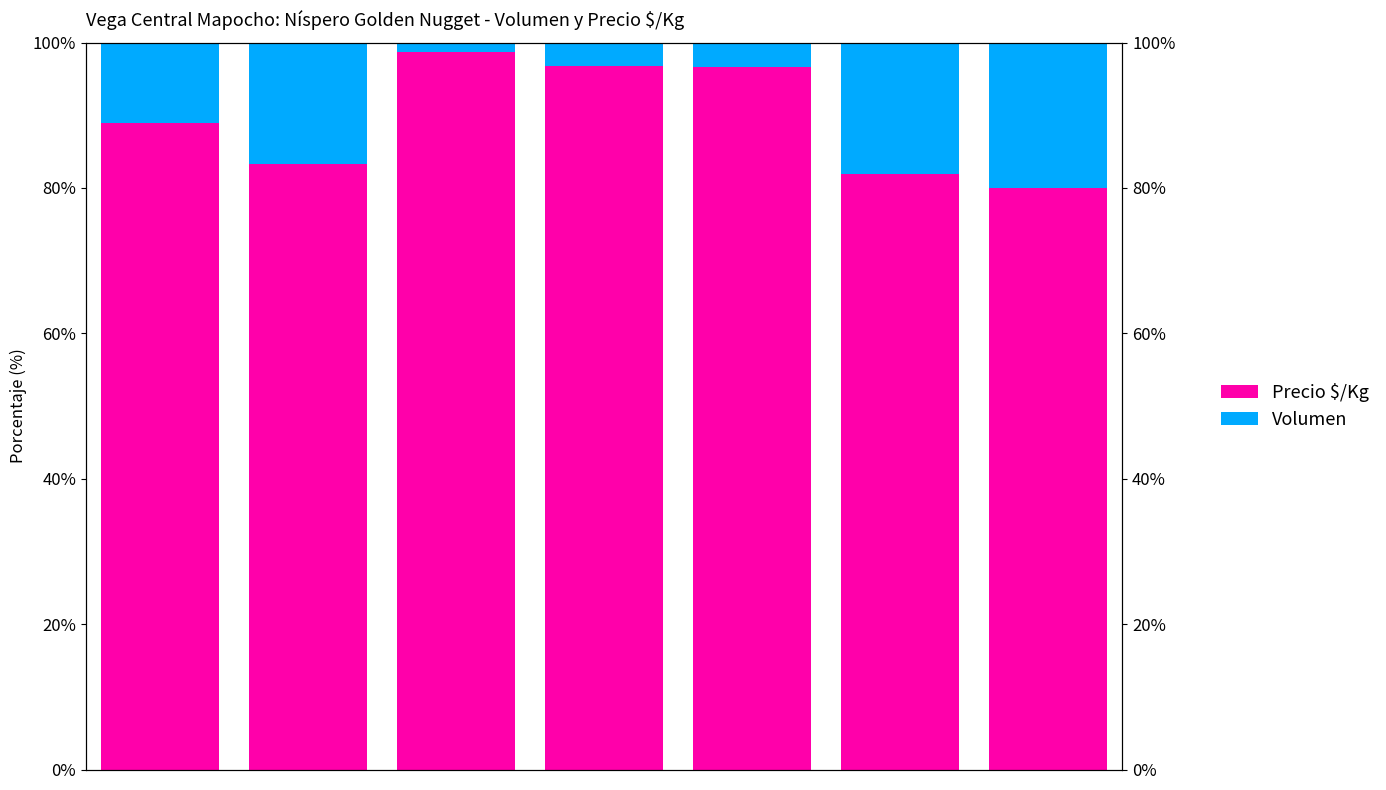

Reading left to right, list all the values displayed in this chart.

Precio $/Kg: −1=88.9	0=83.3	1=98.7	2=96.8	3=96.6	4=82.0	5=80.0
Volumen: −1=11.1	0=16.7	1=1.3	2=3.2	3=3.4	4=18.0	5=20.0